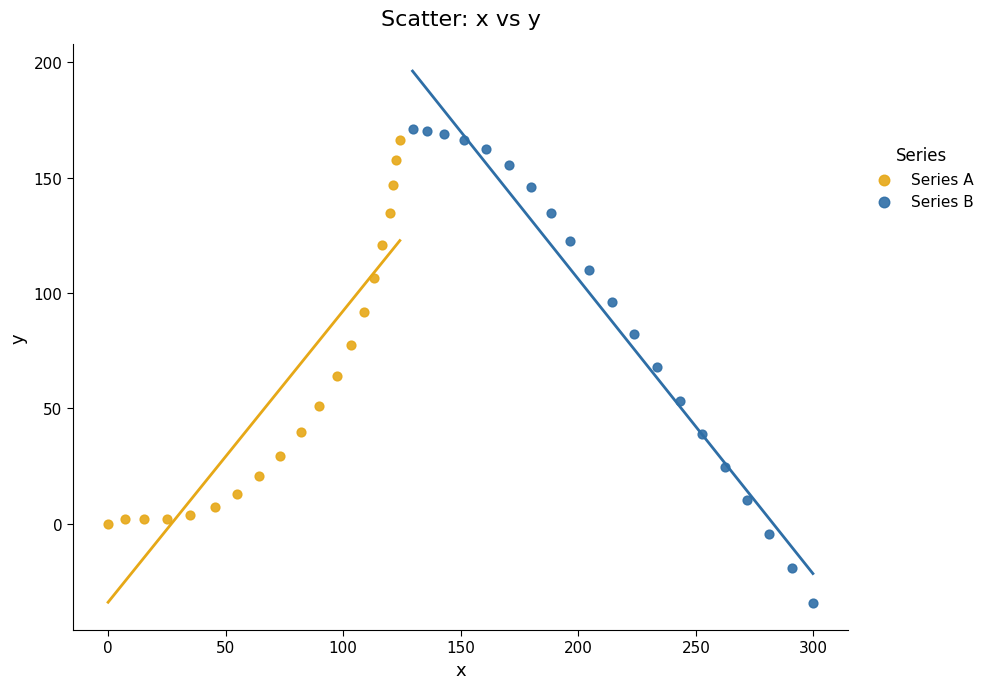

Which series reaches the minimum Y coordinate?

Series B